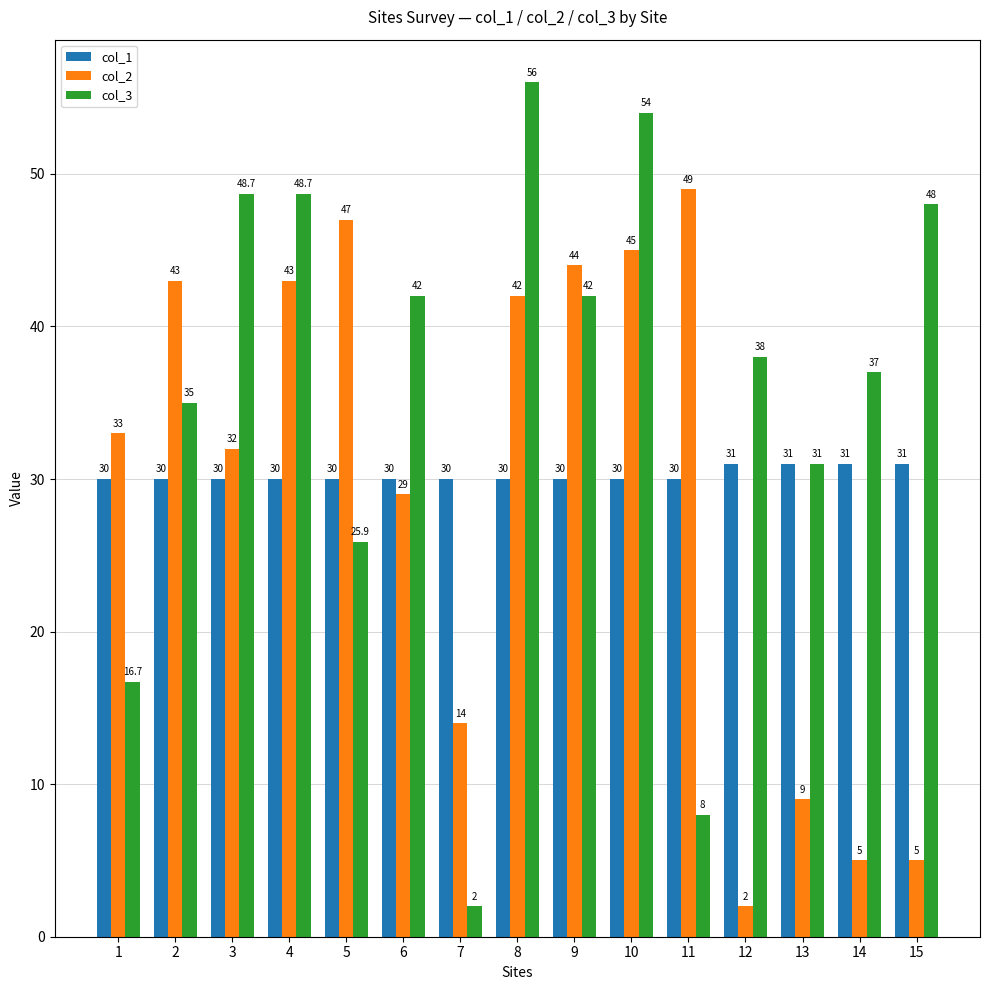

Reading left to right, transcribe all the data shown in this chart.

col_1: 30.0	30.0	30.0	30.0	30.0	30.0	30.0	30.0	30.0	30.0	30.0	31.0	31.0	31.0	31.0
col_2: 33.0	43.0	32.0	43.0	47.0	29.0	14.0	42.0	44.0	45.0	49.0	2.0	9.0	5.0	5.0
col_3: 16.7	35.0	48.7	48.7	25.9	42.0	2.0	56.0	42.0	54.0	8.0	38.0	31.0	37.0	48.0